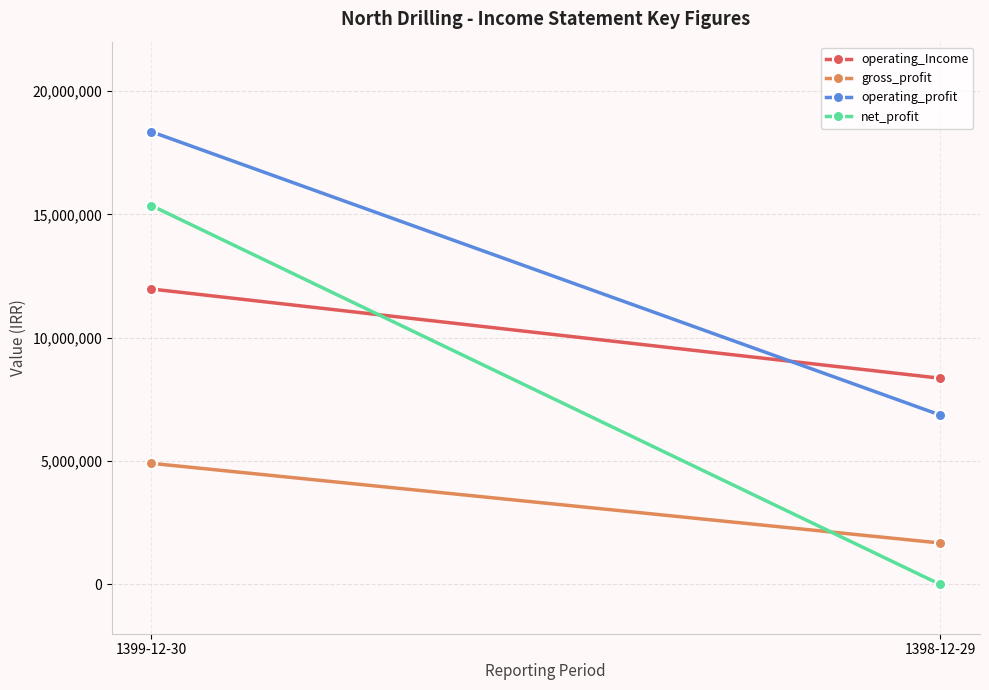

True or false: operating_Income has a value of 11973491 at 1399-12-30.

True